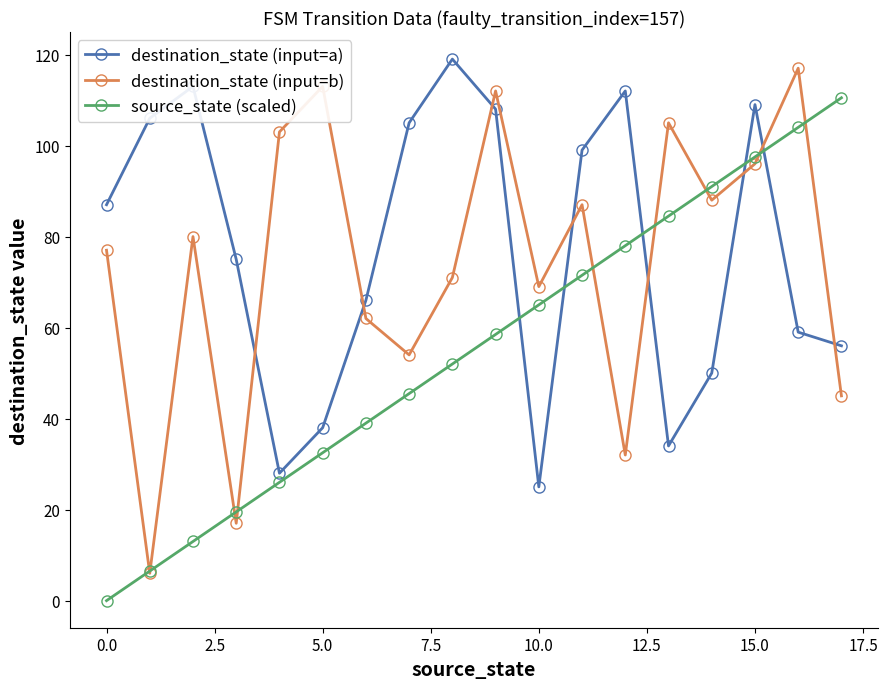

True or false: destination_state (input=a) and source_state (scaled) cross at least once.

True